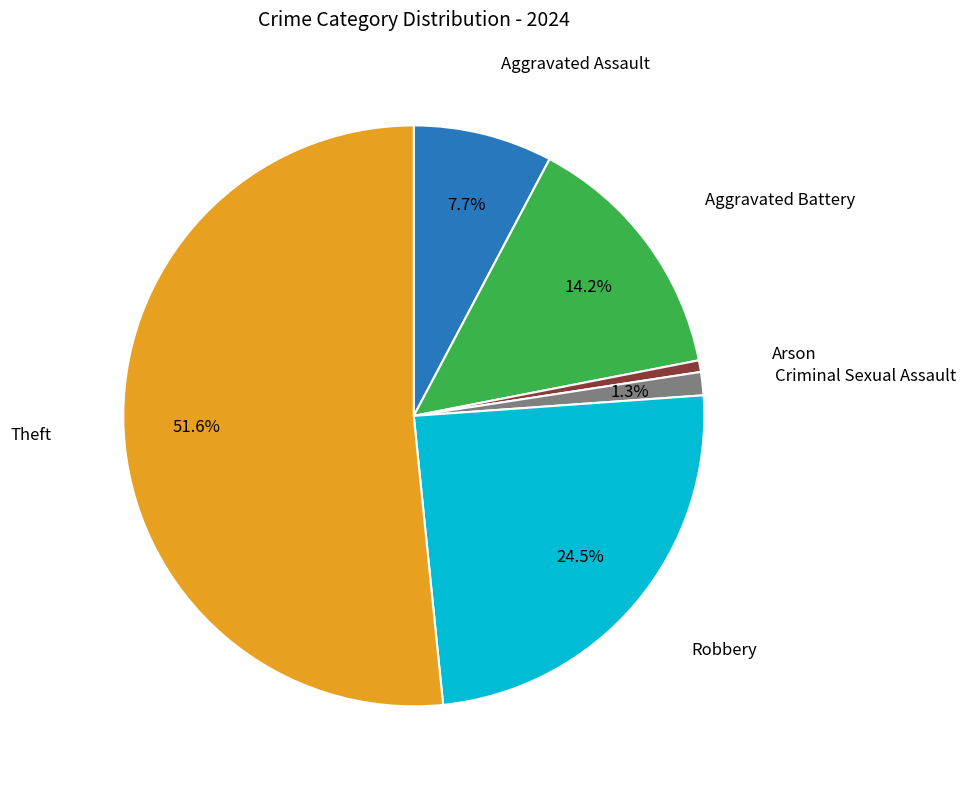

Does any single category account for the majority?

Yes